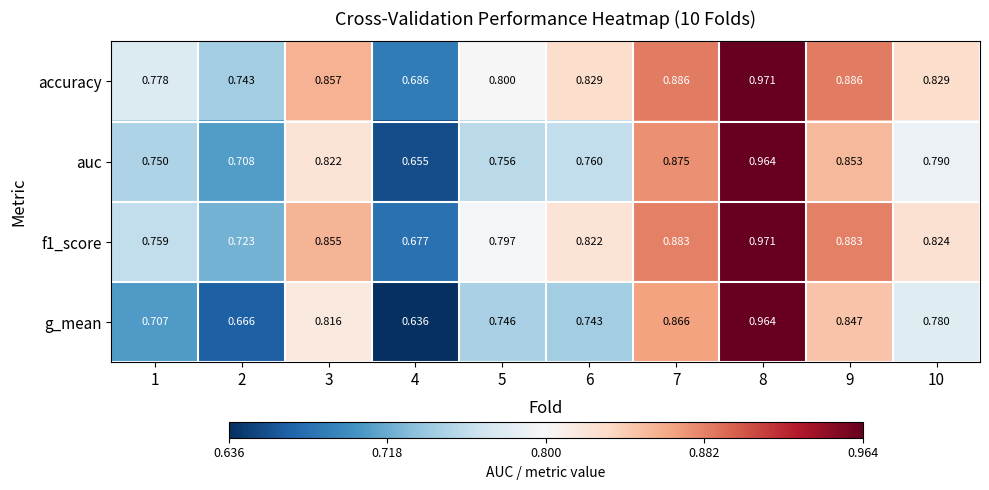

Which series has the widest spread of values?

g_mean